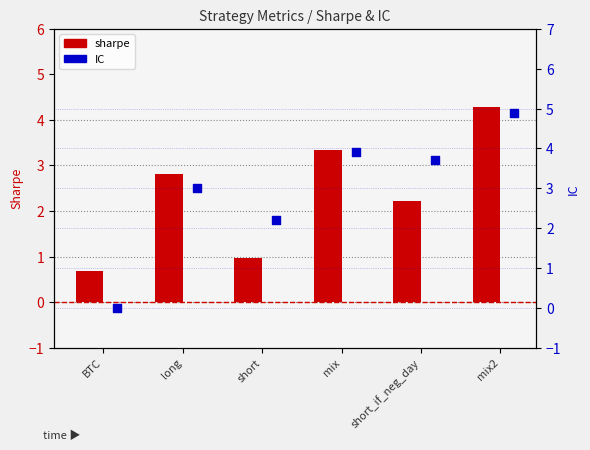

Is the value of sharpe at BTC greater than the value of IC at BTC?

Yes